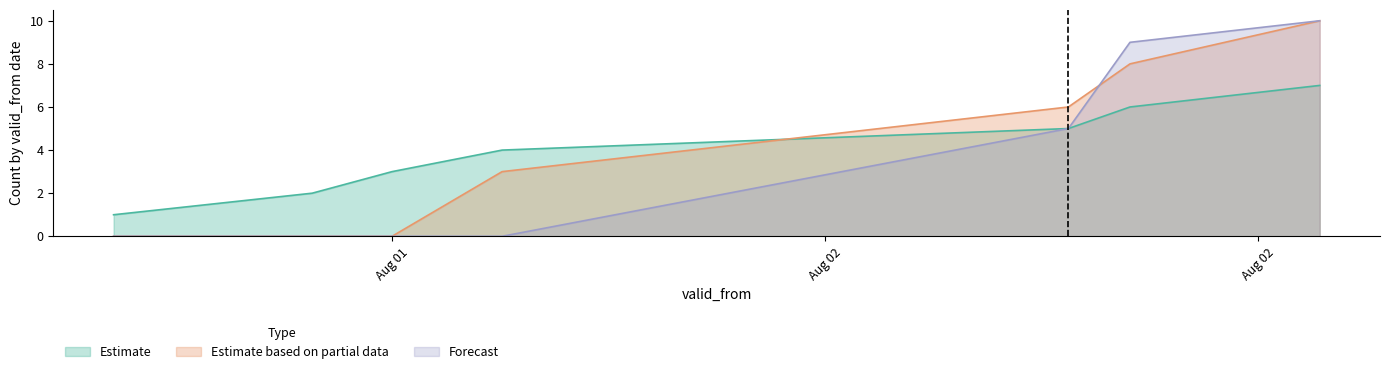

What is the maximum value shown in the chart?

10